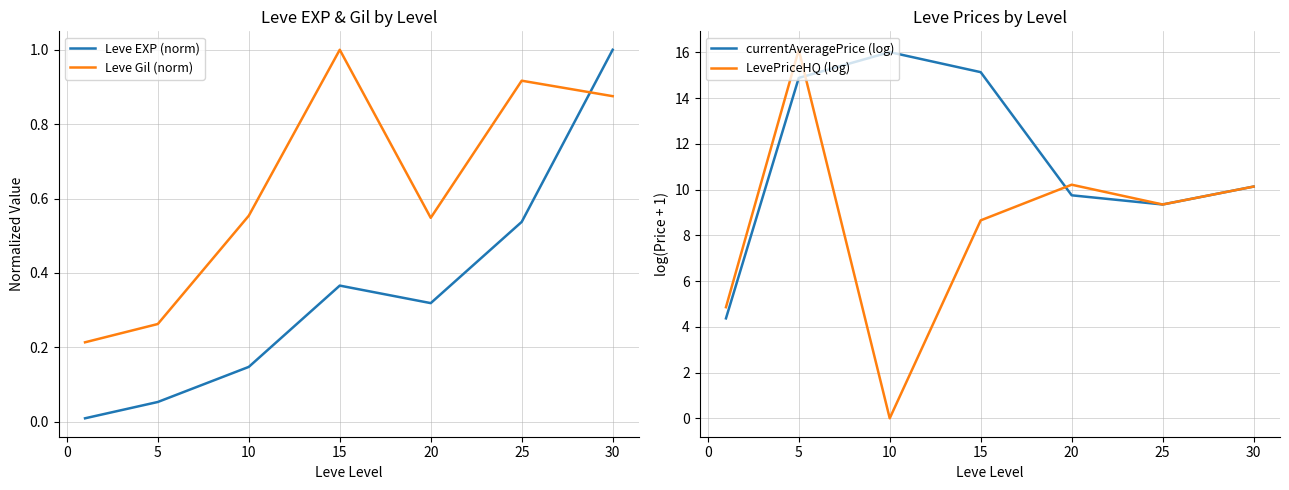

Does the chart display data point markers on the line(s)?

No